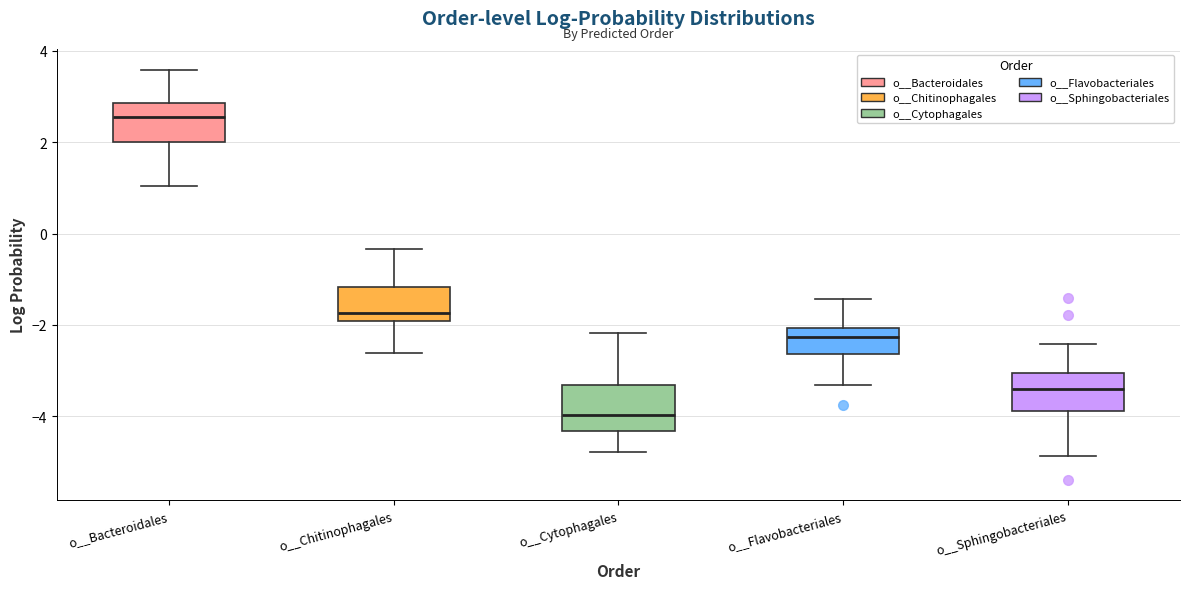

Which box has the highest median line?

o__Bacteroidales